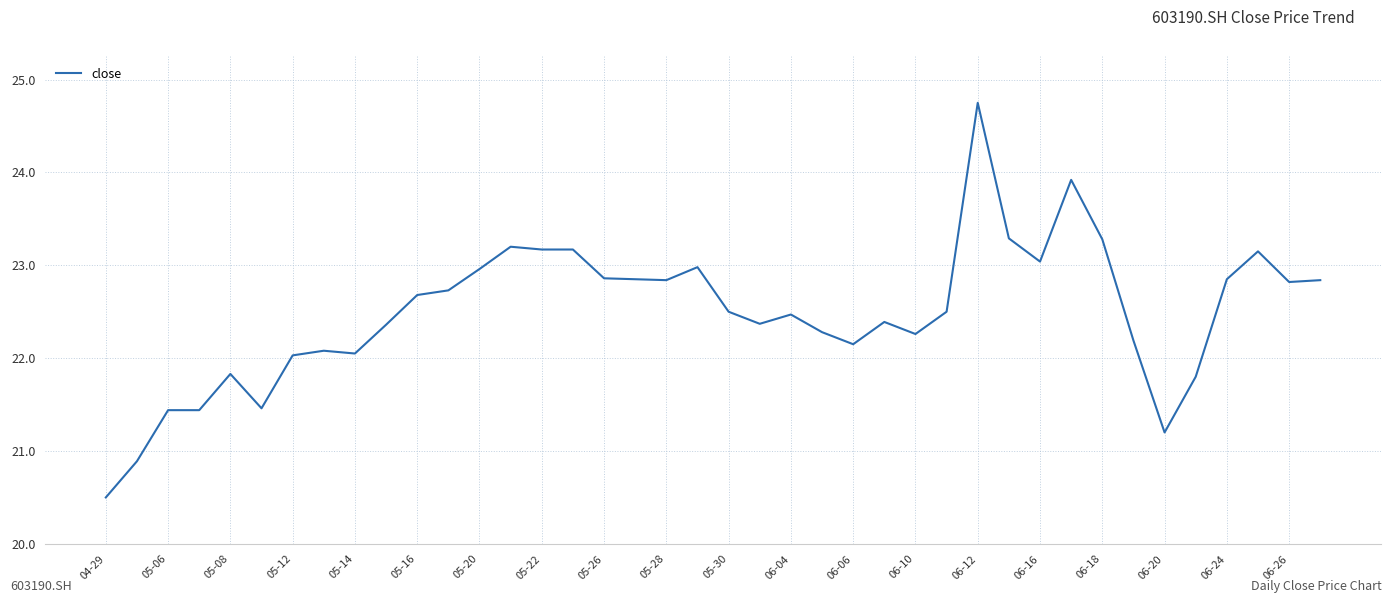

What is the average value?

22.5